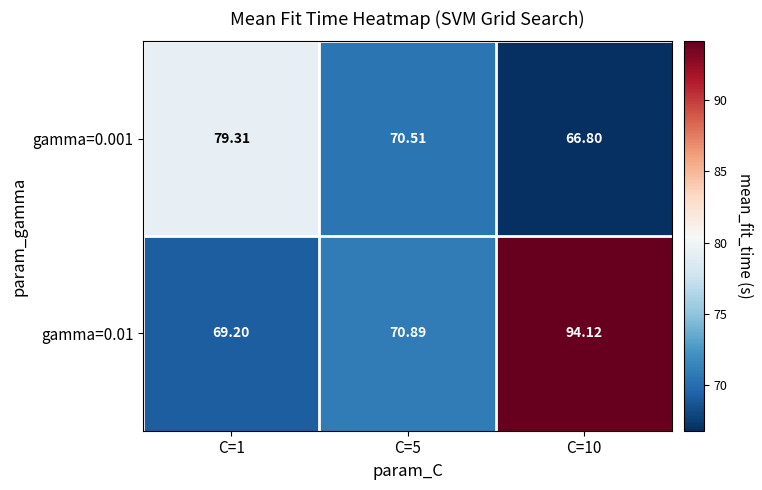

Is the value of gamma=0.001 at C=5 greater than the value of gamma=0.01 at C=5?

No